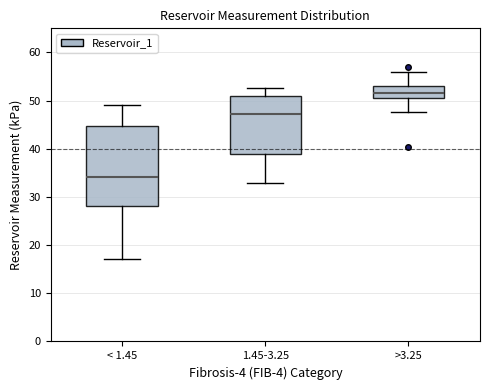

Reading left to right, transcribe this box plot: for each box, give where its median line is, the range the box spans, and where its two whiskers end, as read against the y-axis. The values are not printed on the chart, so give them approximately, as read against the axis.

< 1.45: median 34, box 28 to 45, whiskers 17 to 49
1.45-3.25: median 47, box 39 to 51, whiskers 33 to 53
>3.25: median 52, box 51 to 53, whiskers 48 to 56